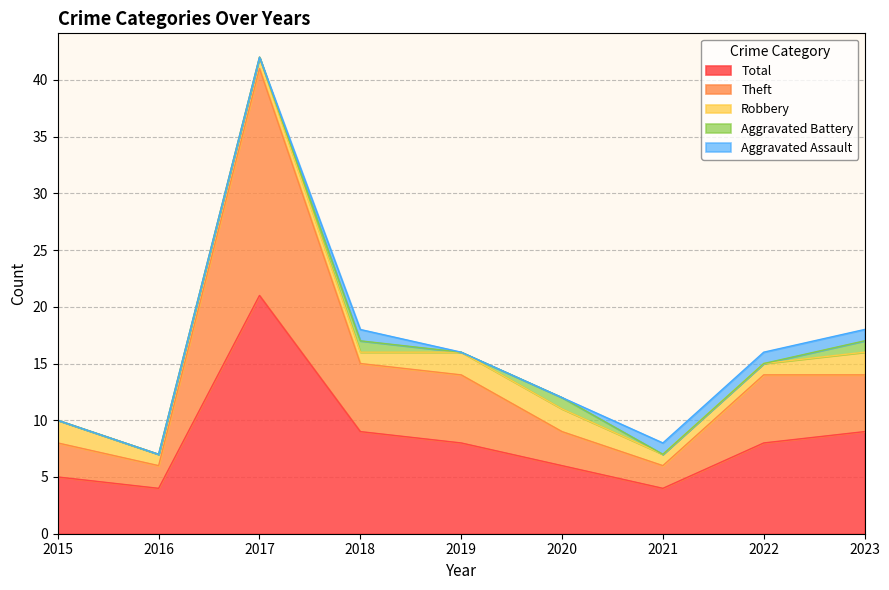

What is the difference between the highest and lowest values at 2016?

4